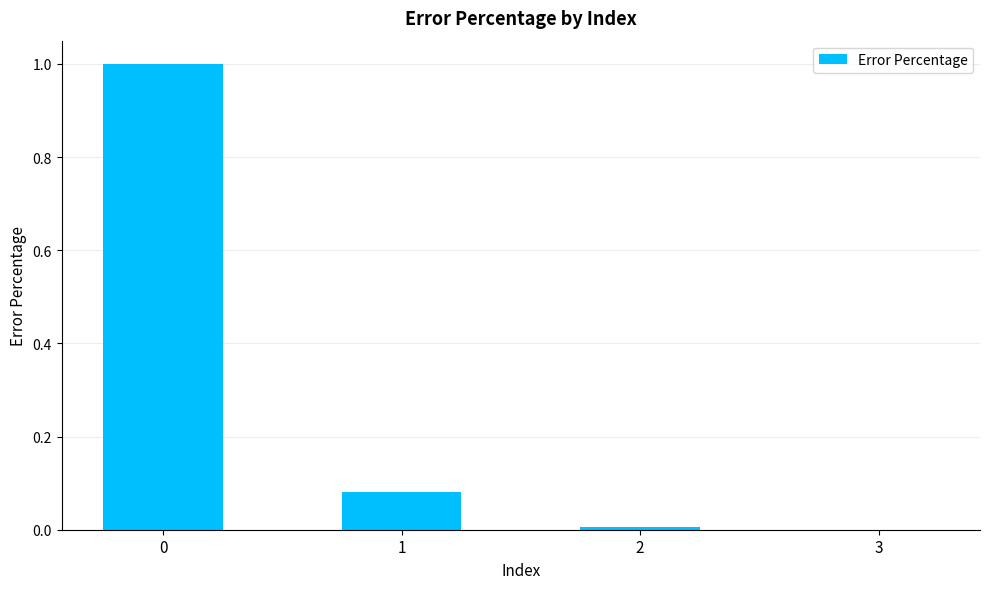

What is the maximum value shown in the chart?

1.0